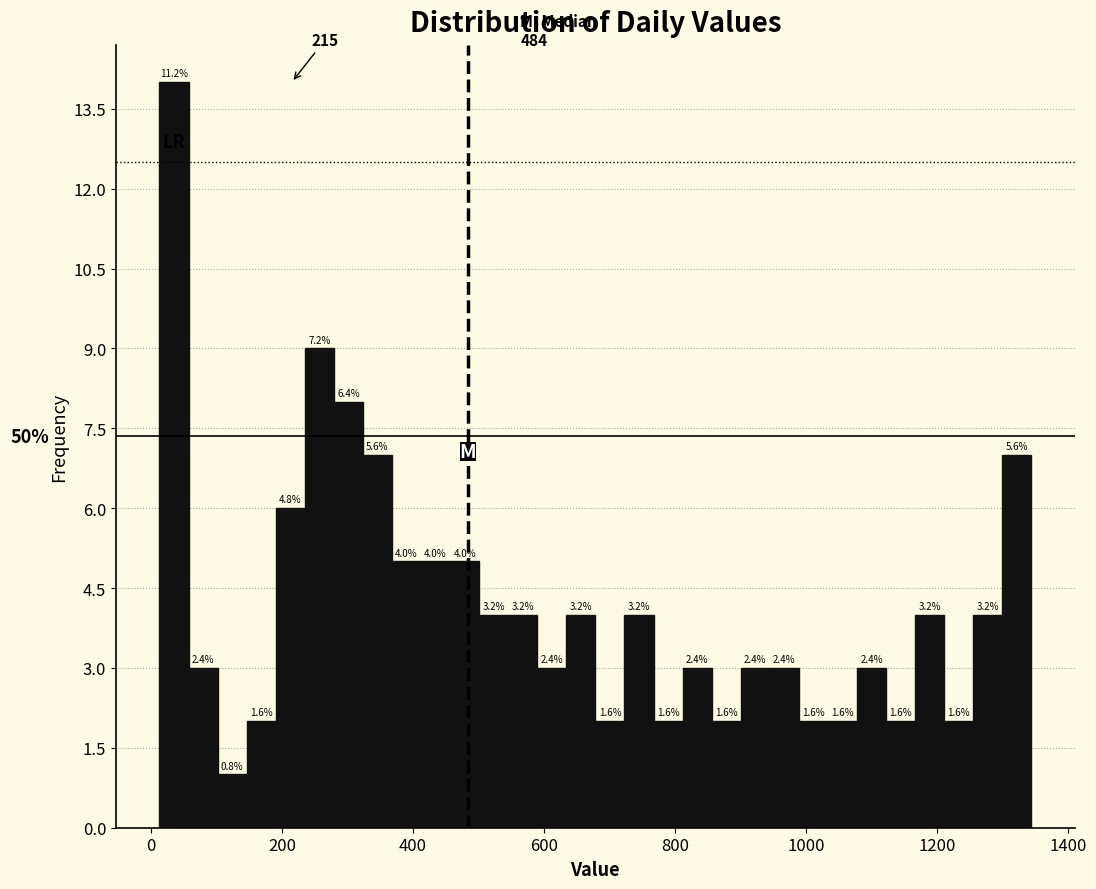

Around what value on the x-axis is the tallest bar? Give the approximate position of its centre, as read against the axis.

40